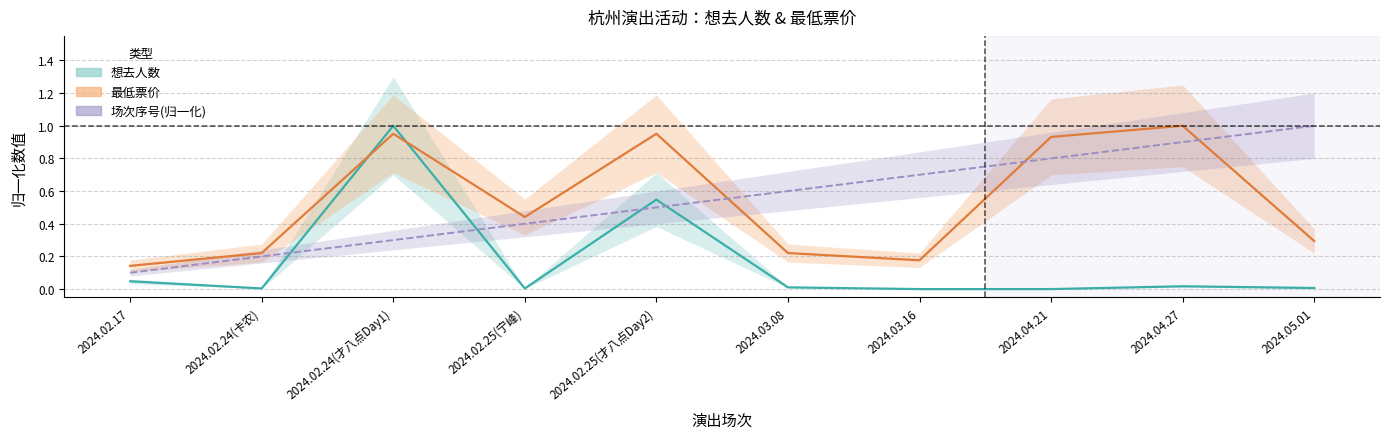

Reading left to right, what are all the values shown in this chart?

想去人数: 0.0	0.0	1.0	0.0	0.5	0.0	0.0	0.0	0.0	0.0
最低票价: 0.1	0.2	1.0	0.4	1.0	0.2	0.2	0.9	1.0	0.3
row_index: 0.1	0.2	0.3	0.4	0.5	0.6	0.7	0.8	0.9	1.0